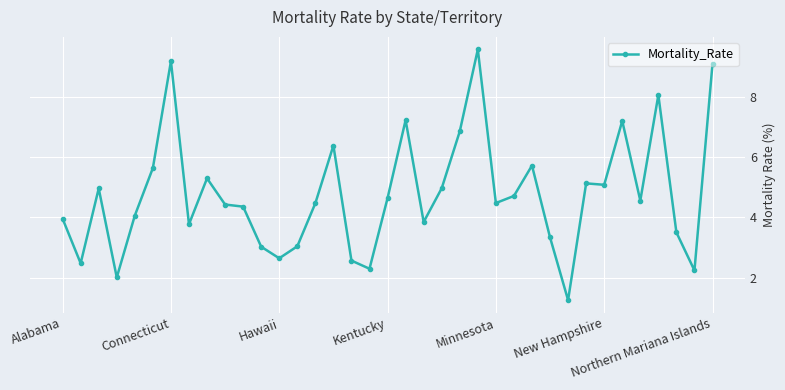

What is the difference between the maximum and second lowest values?

7.6